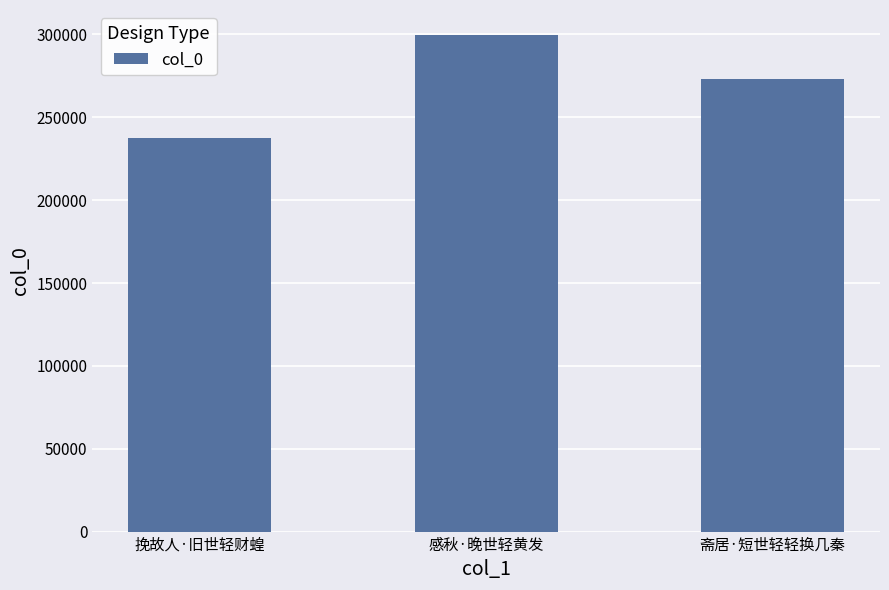

Which has a higher value, 斋居·短世轻轻换几秦 or 感秋·晚世轻黄发?

感秋·晚世轻黄发